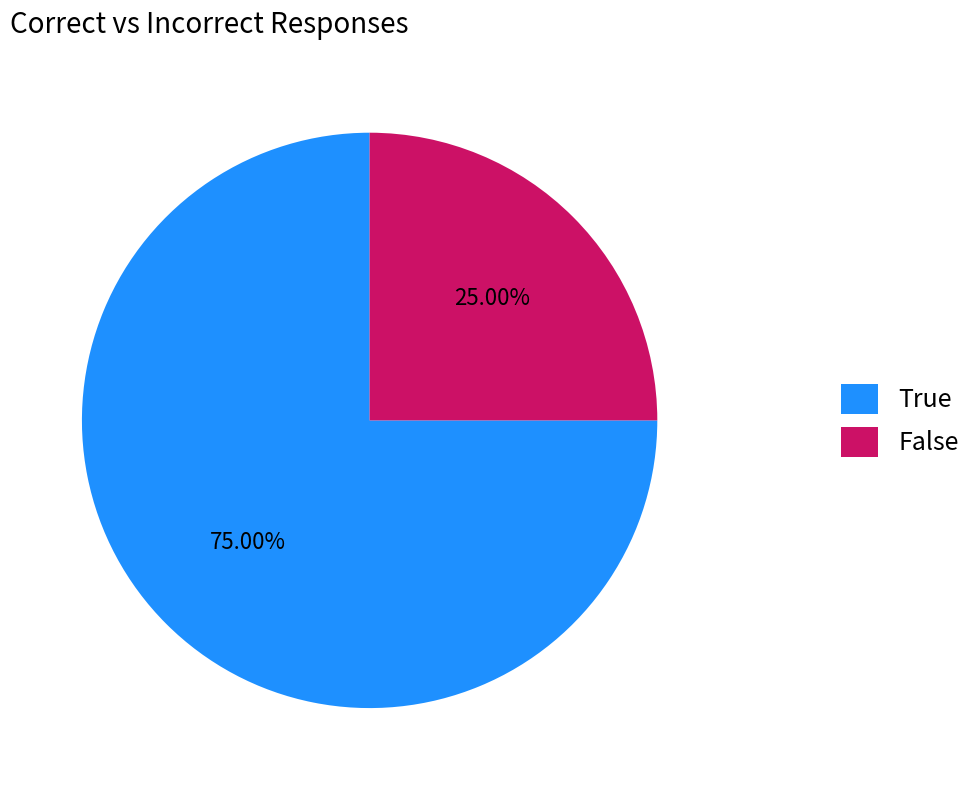

Which slice is the largest?

True